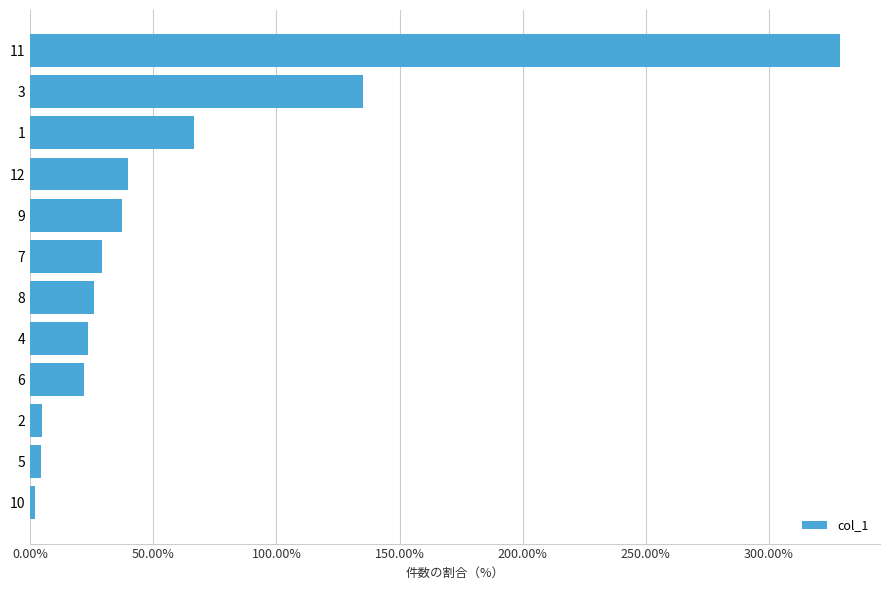

What is the value of the 4th bar from the top?

39.5